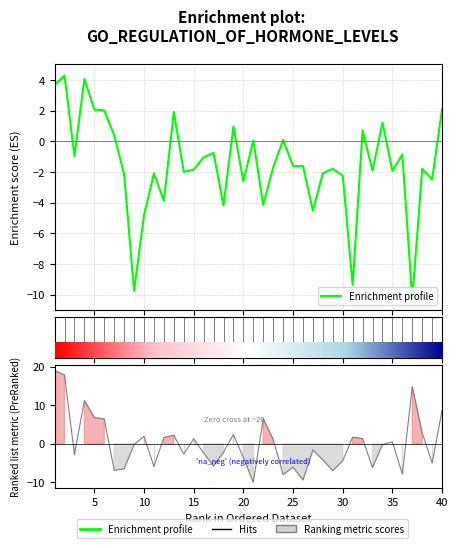

Does the chart display data point markers on the line(s)?

No